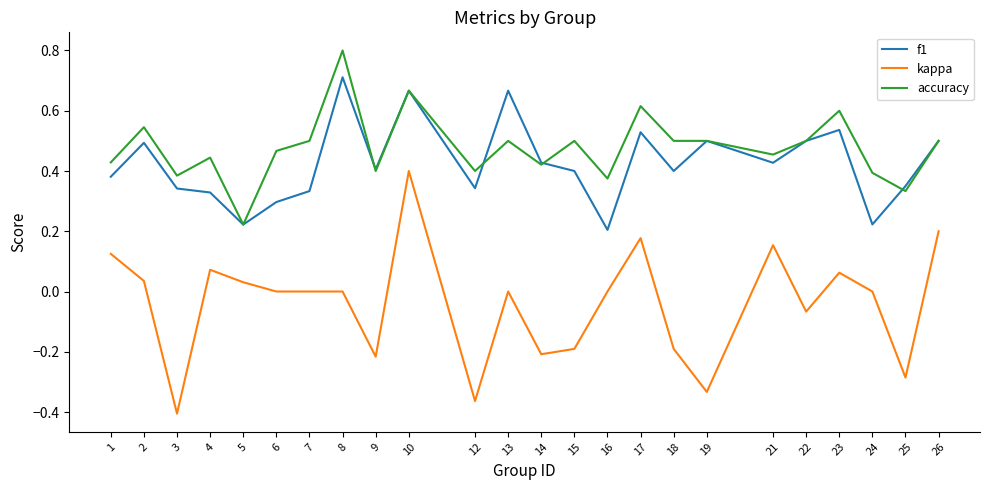

True or false: accuracy and kappa intersect in this chart.

False